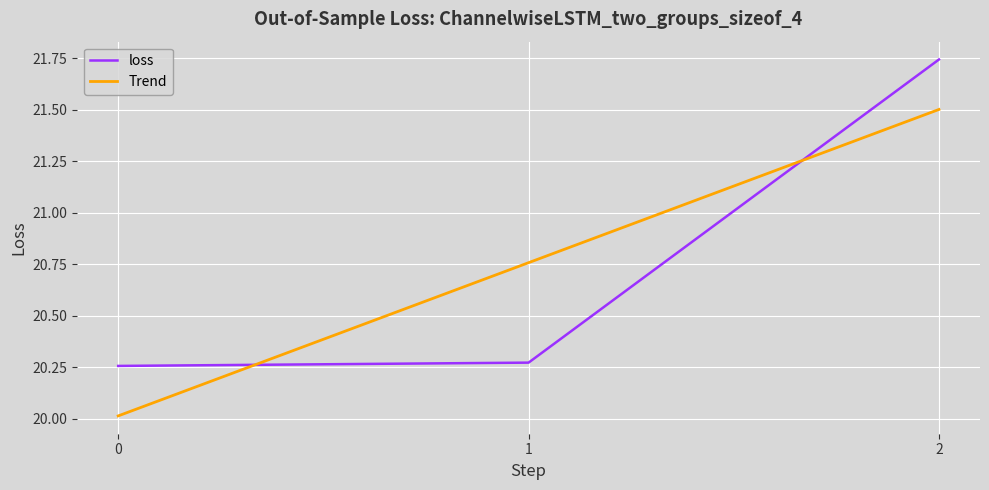

What is the value of the 2nd point from the left?

20.3